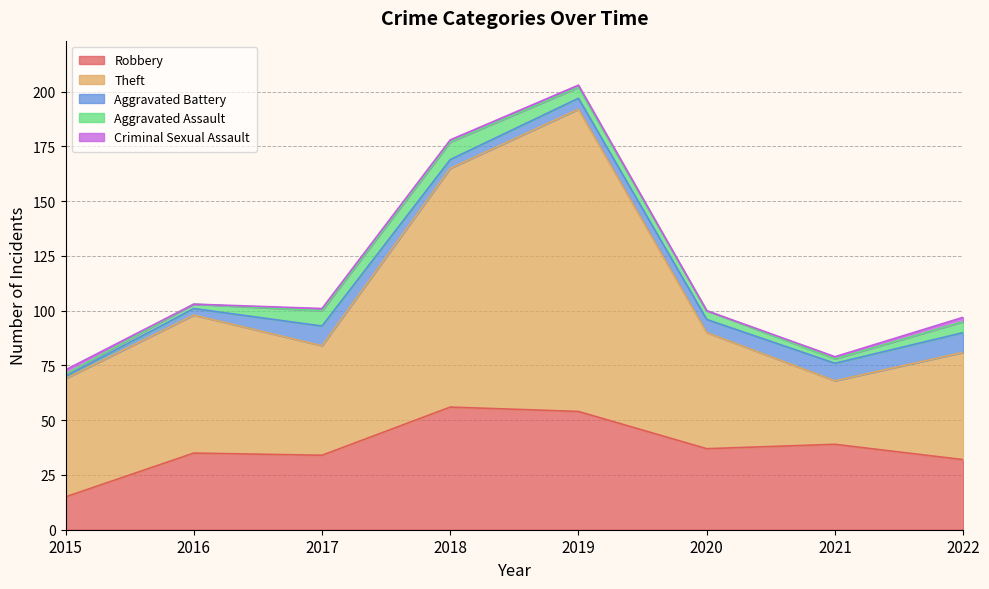

What value does the Aggravated Battery series have at 2019?

5